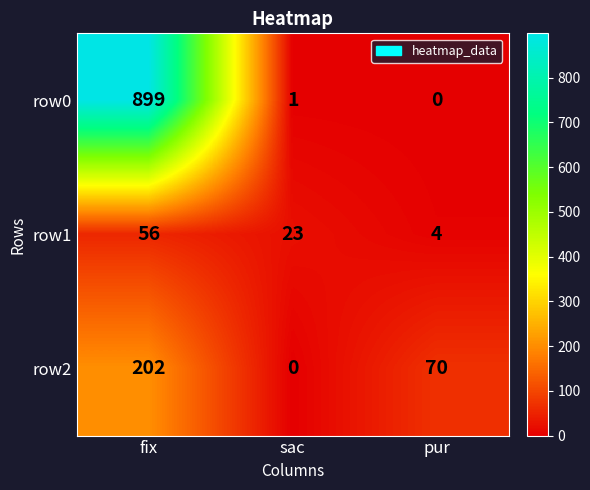

At which category is the sum across all series the highest?

fix